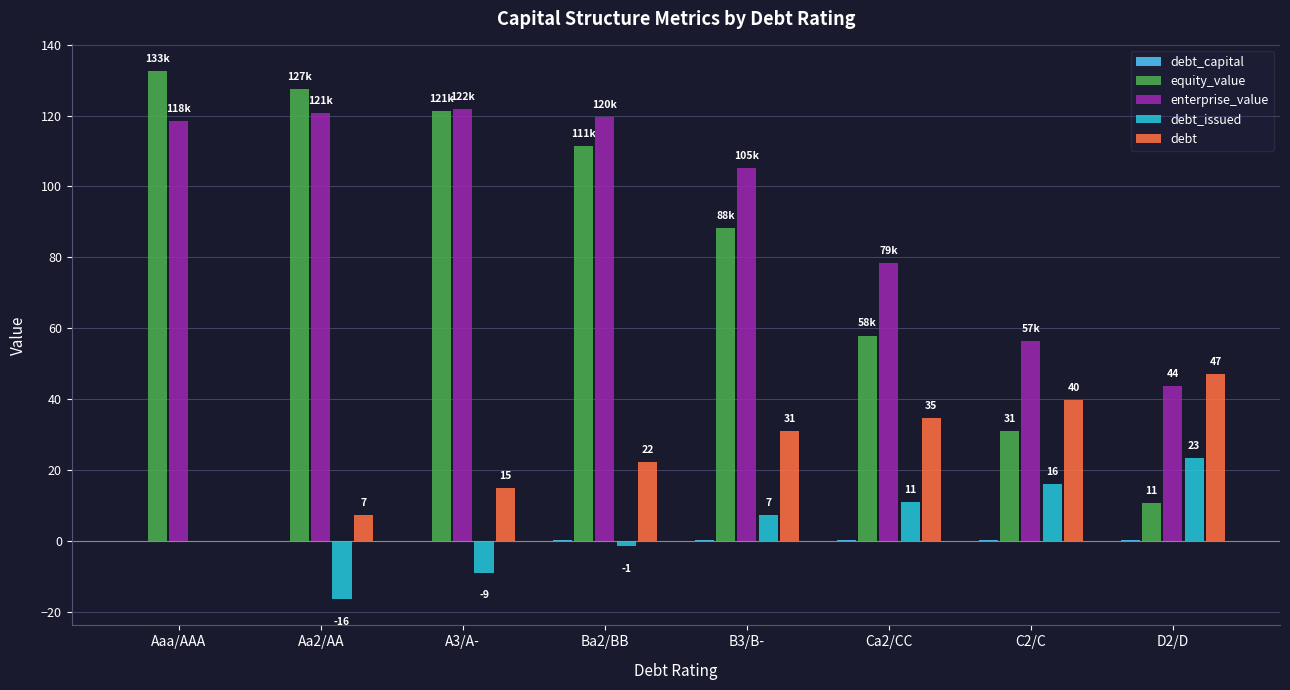

What value does the debt series have at Ca2/CC?

34.8